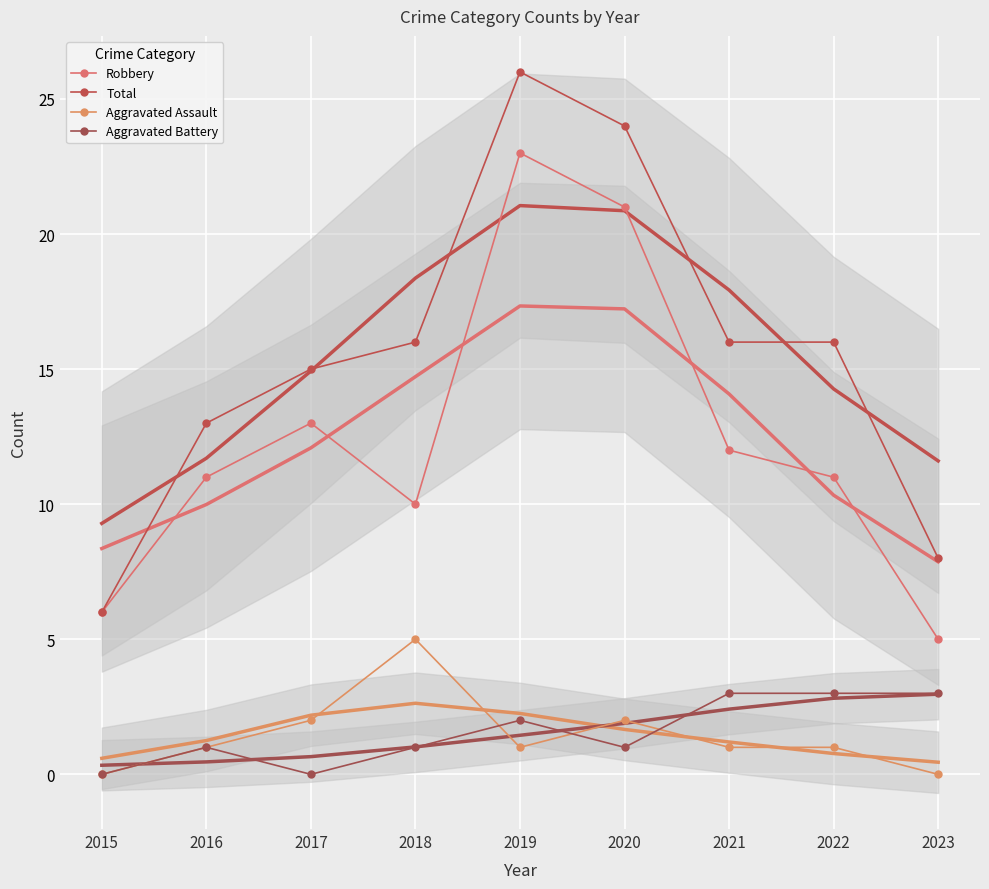

What is the spread (max minus min) of values at 2022?

15